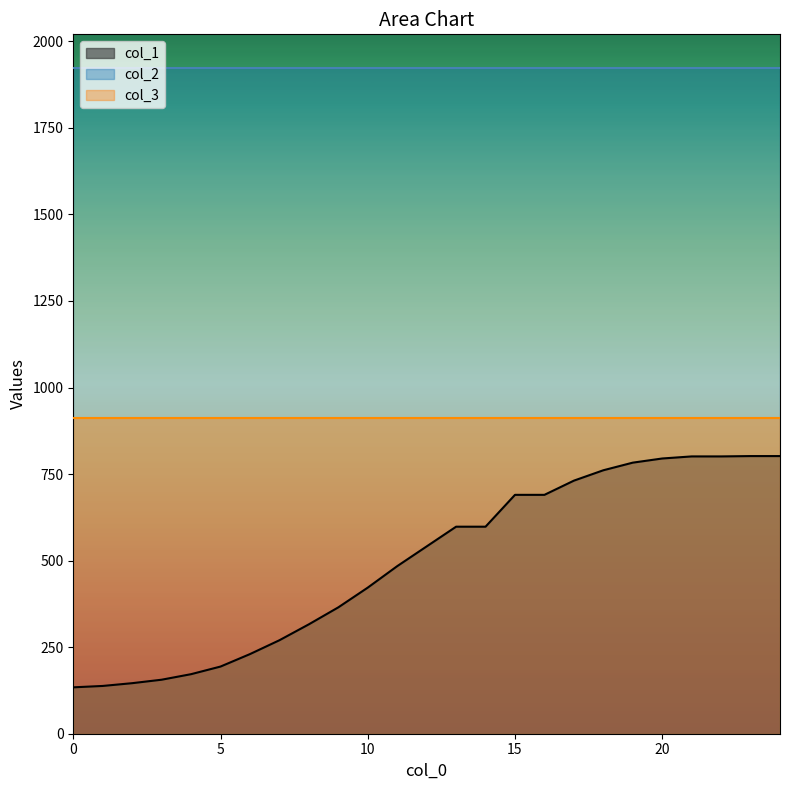

What is the minimum value shown in the chart?

134